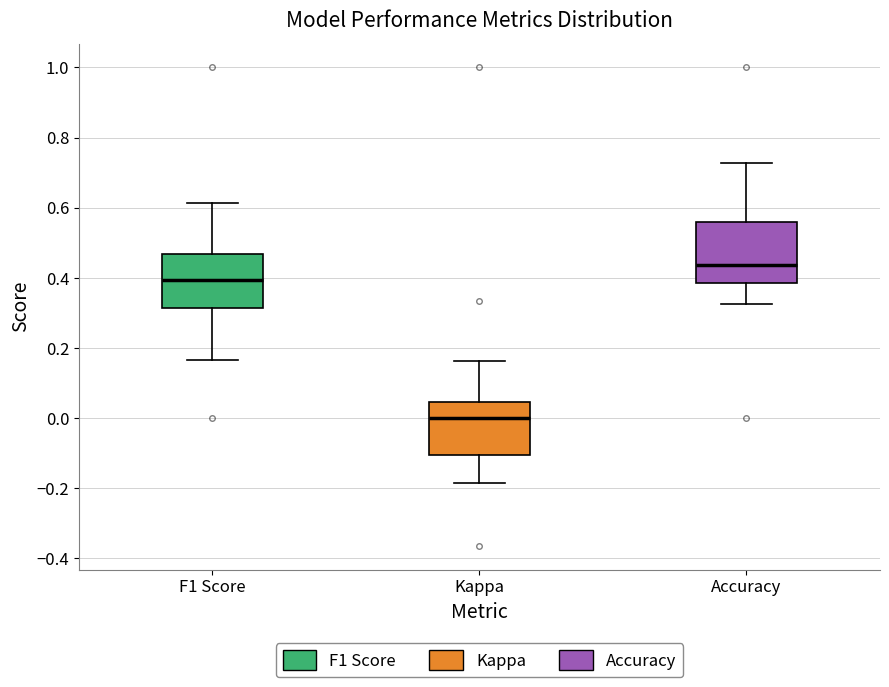

Comparing the boxes themselves (not the whiskers), which one is the tallest?

Accuracy